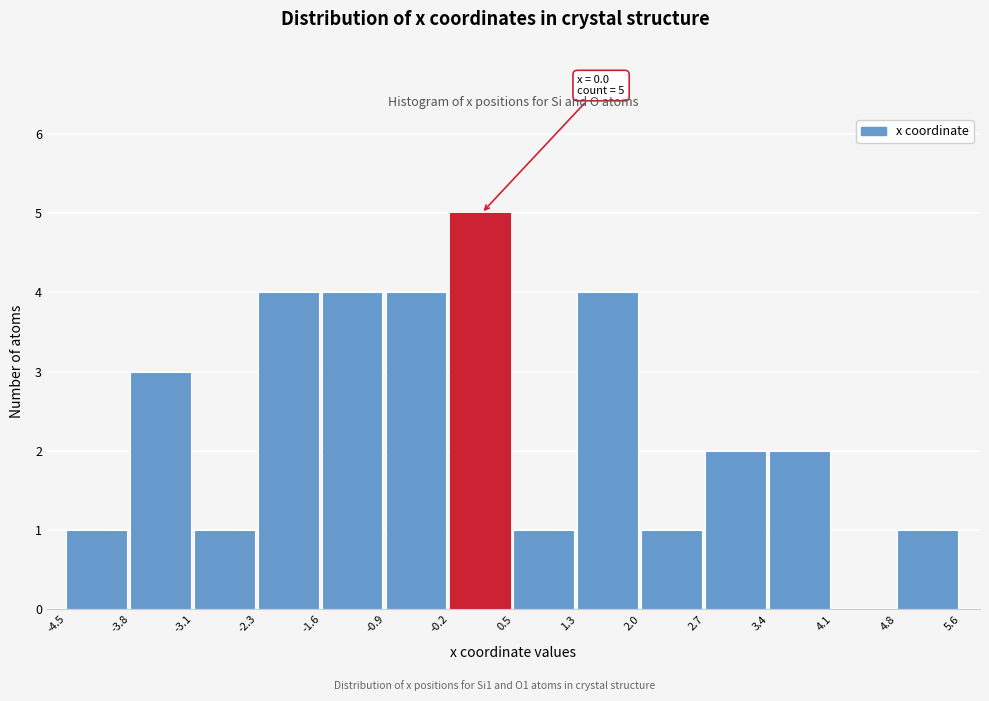

Over which range of the x-axis is the bar tallest?

-0.2 to 0.5